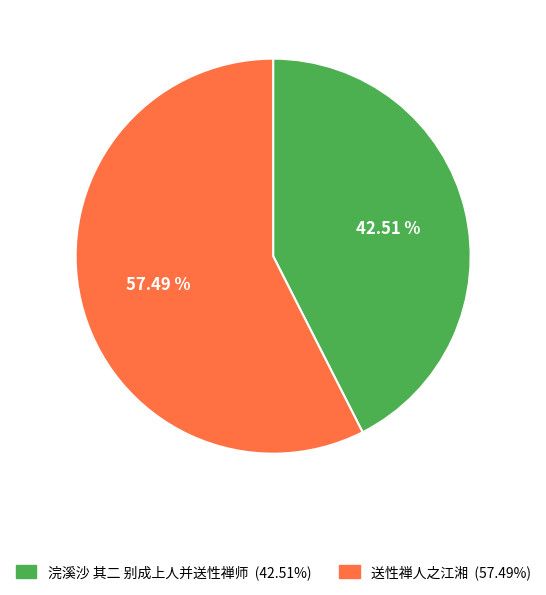

Do 浣溪沙 其二 别成上人并送性禅师 and 送性禅人之江湘 together represent more than half of the pie?

Yes